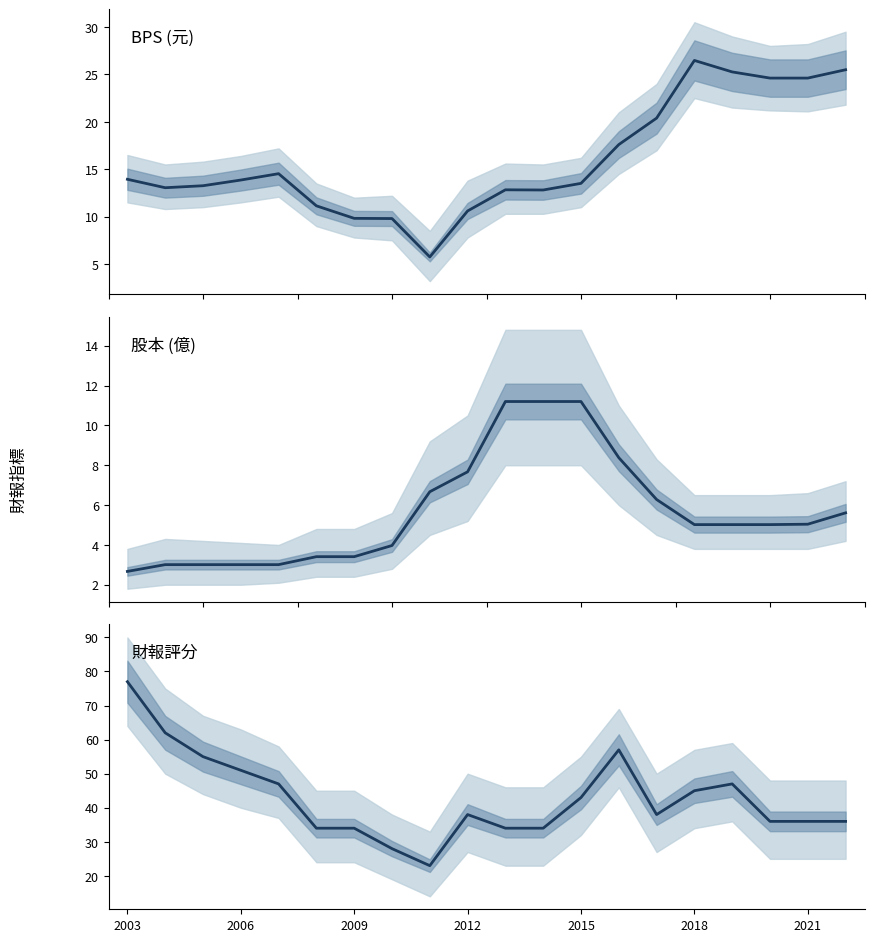

Which has a higher value, 2012 or 2021?

2021